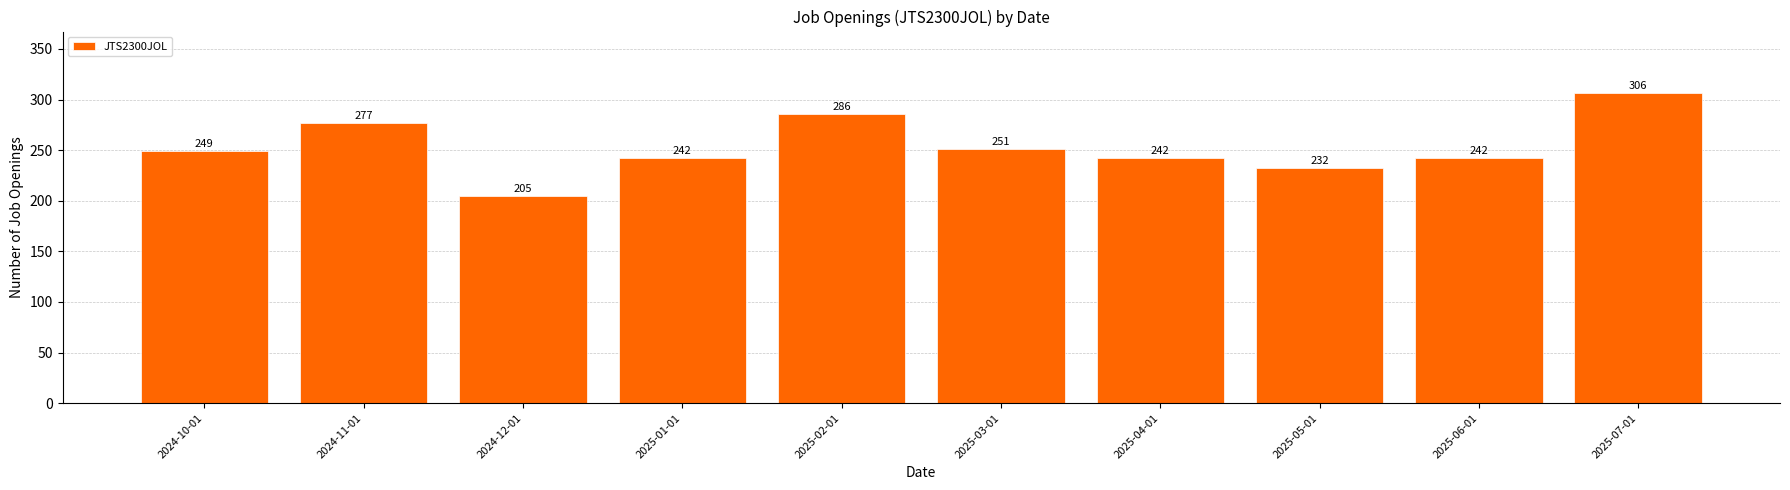

What is the smallest value displayed?

205